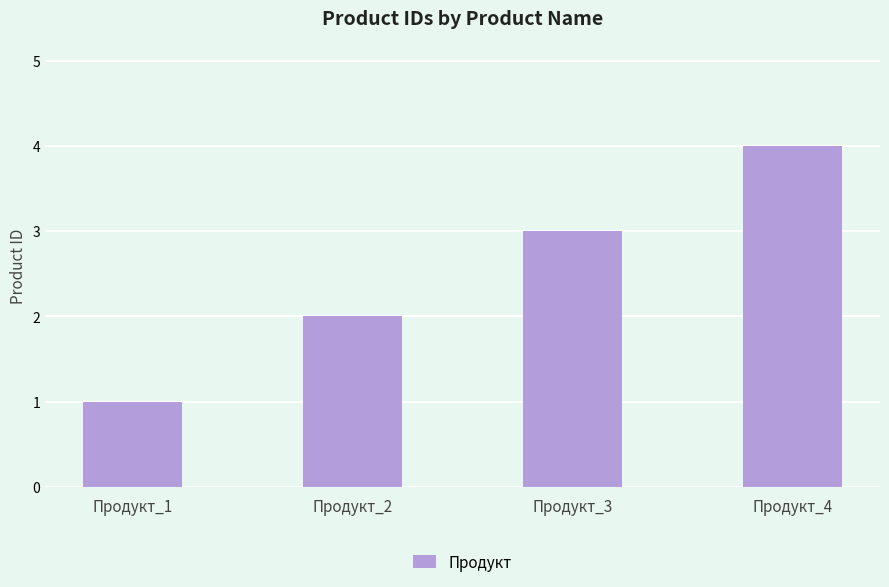

Reading left to right, extract all data points from this chart.

1	2	3	4